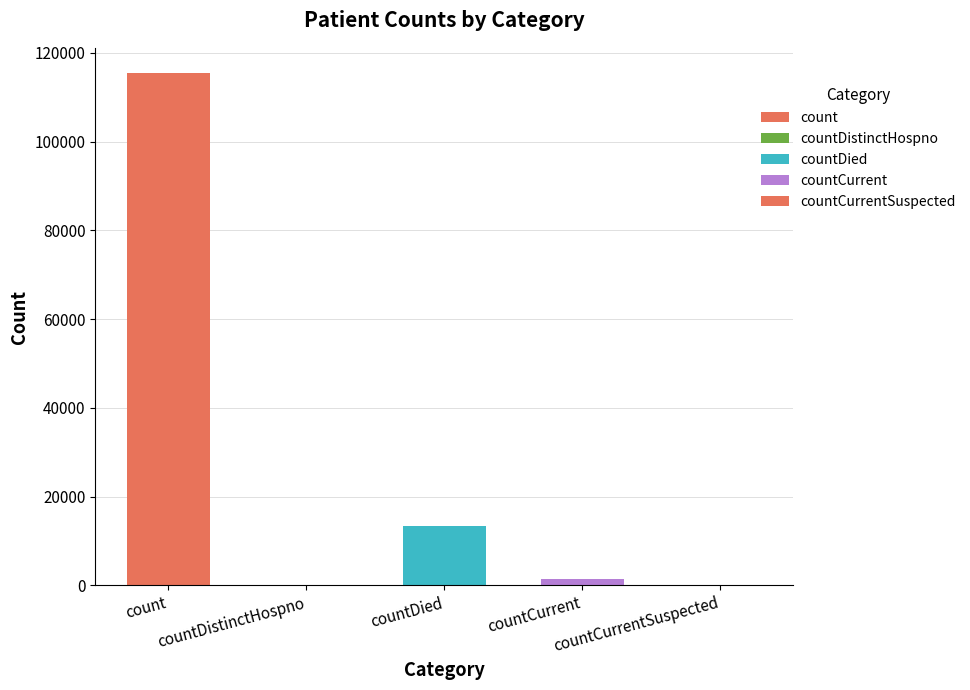

Are the bars horizontal?

No